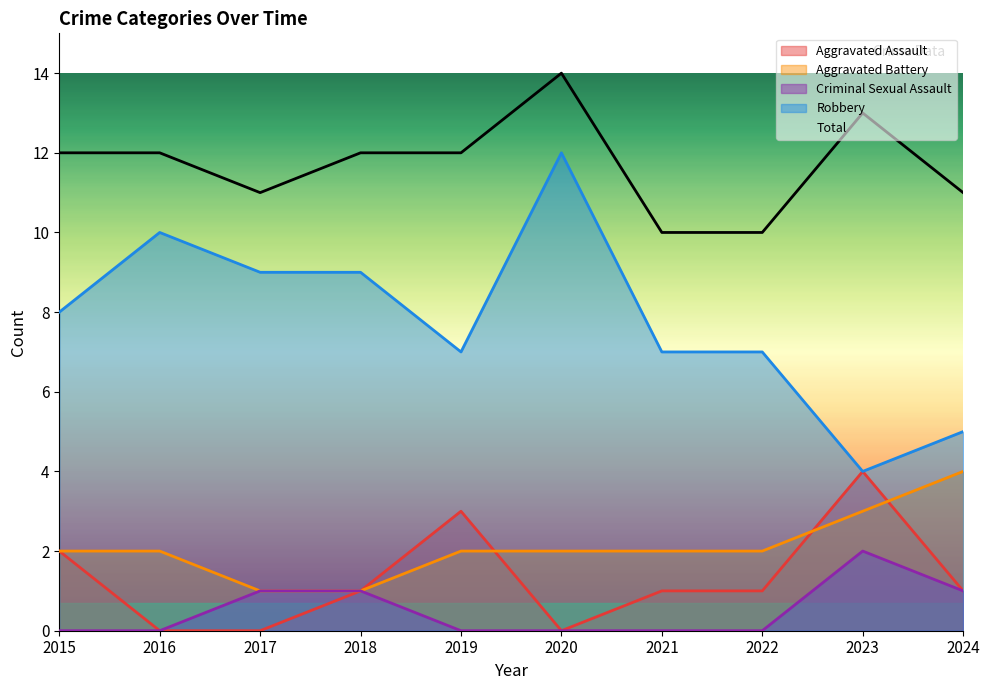

What is the difference between the maximum and minimum values in the Aggravated Battery series?

3